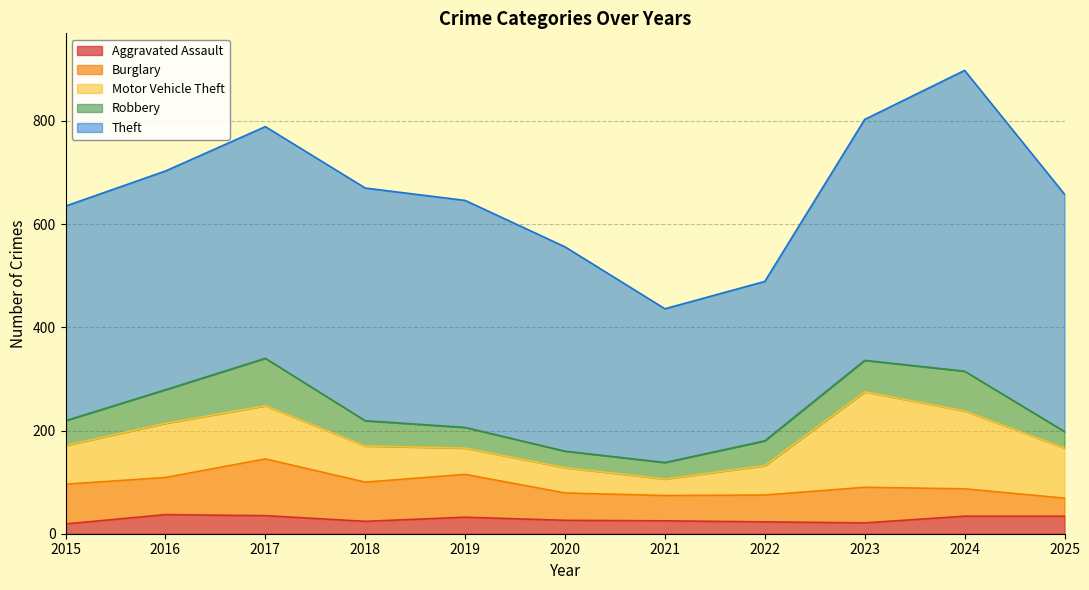

Reading right to left, transcribe all the data shown in this chart.

Aggravated Assault: 34	34	21	23	25	26	32	24	35	37	19
Burglary: 35	53	69	52	49	53	83	76	110	72	77
Motor Vehicle Theft: 97	151	185	57	32	49	51	70	103	105	75
Robbery: 32	77	61	48	32	32	40	49	92	65	48
Theft: 460	583	467	309	298	396	440	451	449	424	416